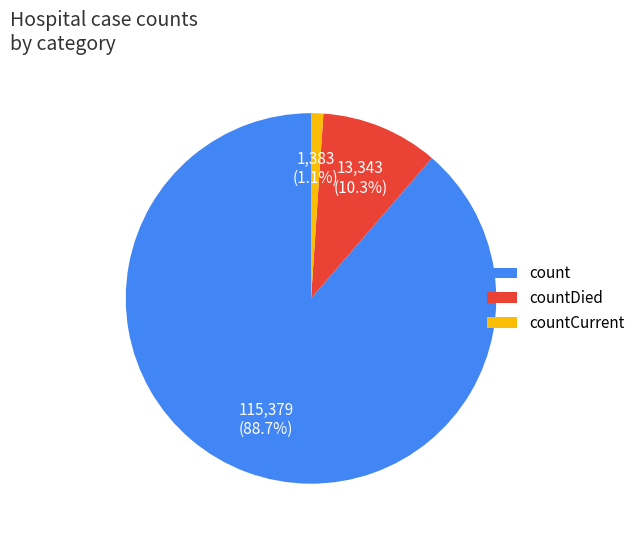

Which slice is the smallest?

countCurrent